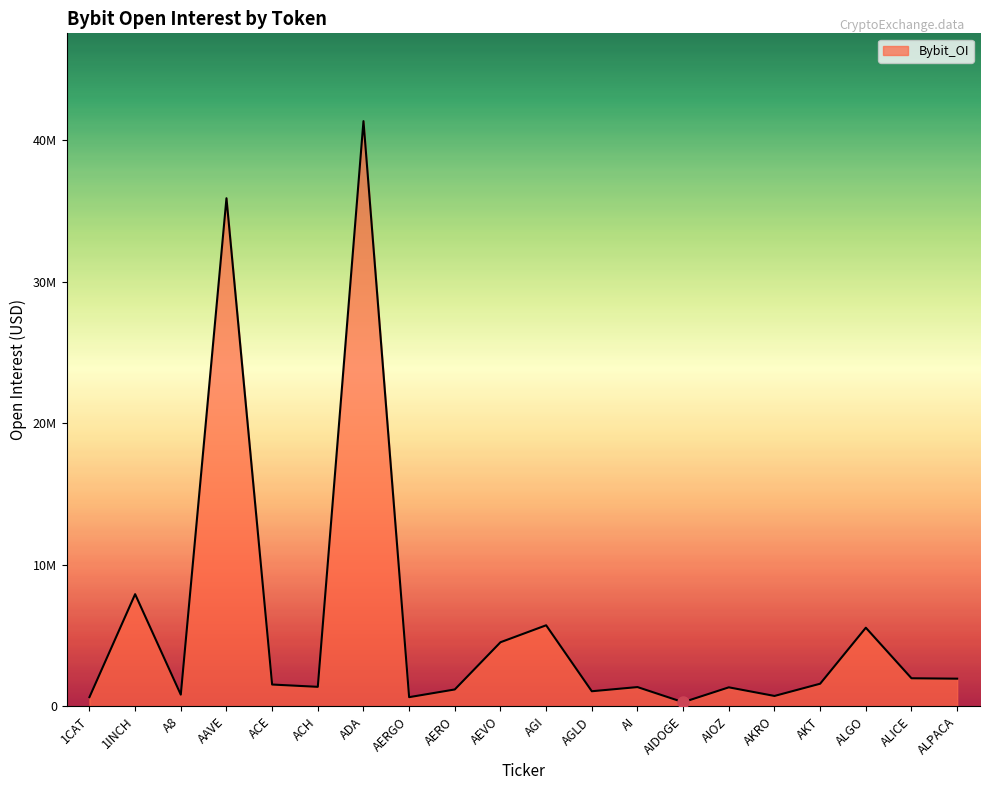

Does the chart have visible grid lines?

No